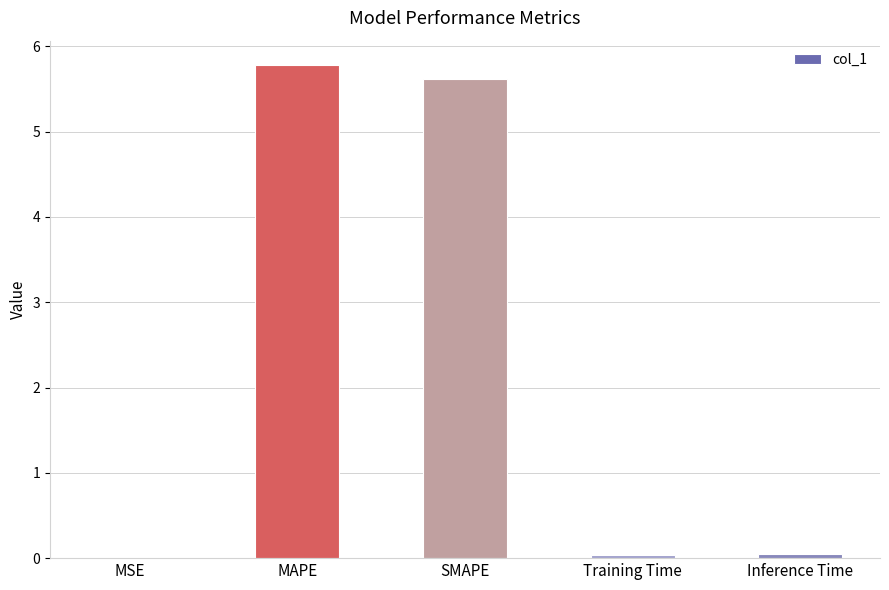

What is the maximum value shown in the chart?

5.8